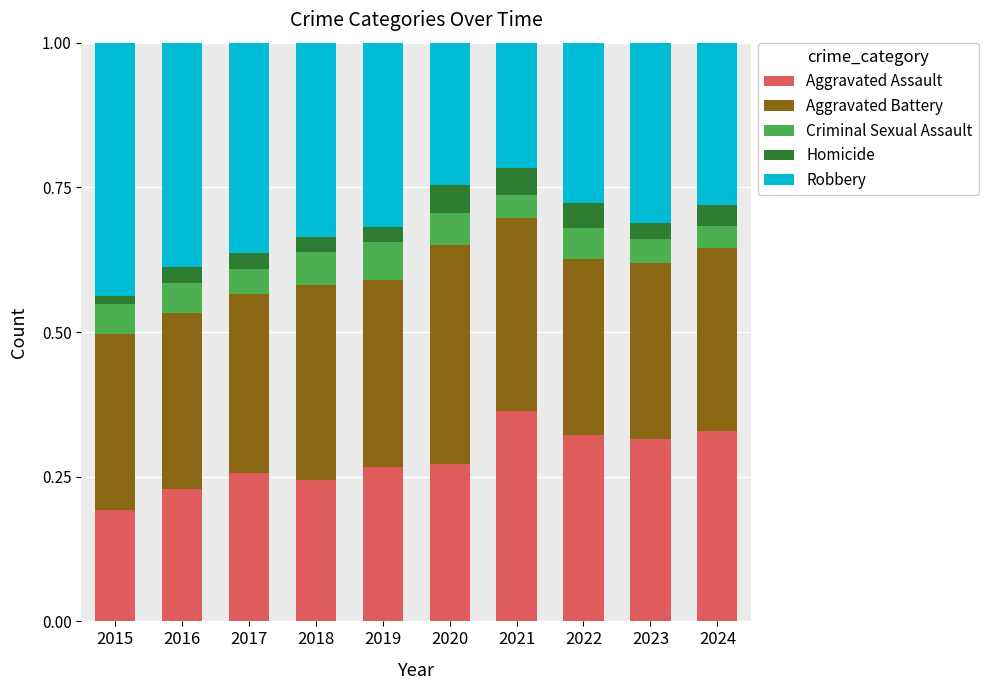

True or false: Aggravated Assault has a value of 0.2 at 2016.

True